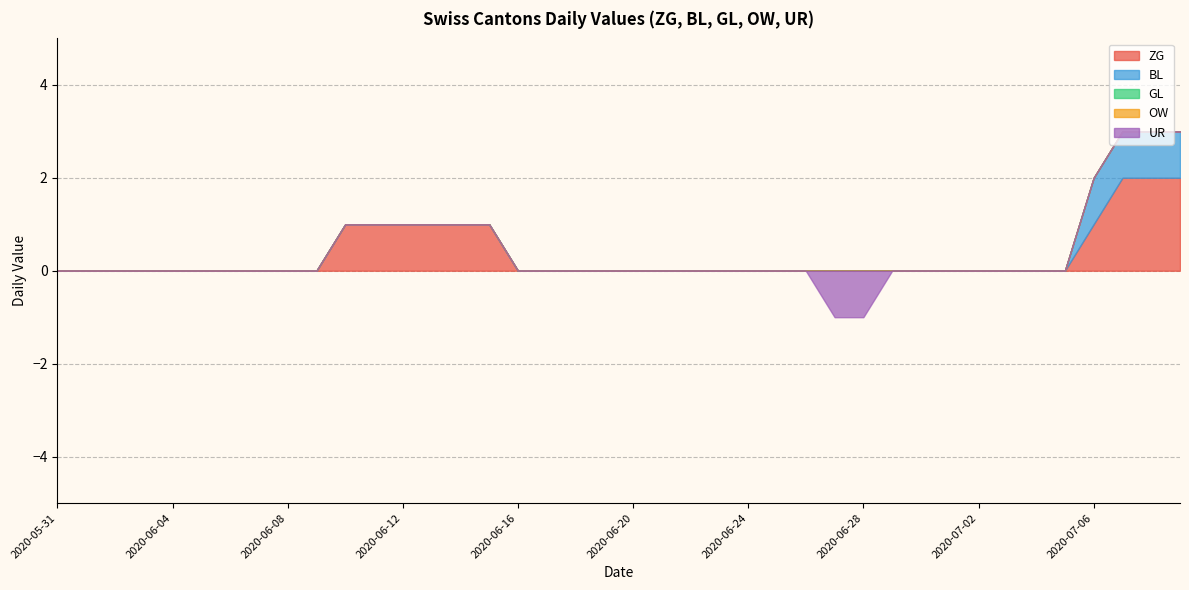

What is the label of the 14th point from the right?

2020-06-26